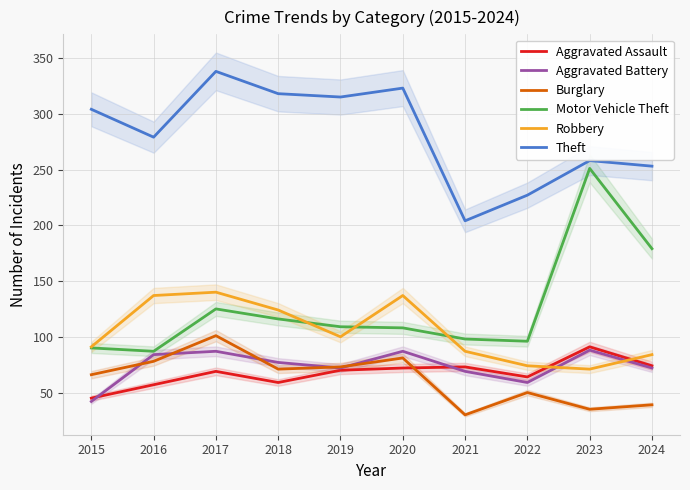

What are all the series names shown in the legend?

Aggravated Assault, Aggravated Battery, Burglary, Motor Vehicle Theft, Robbery, Theft